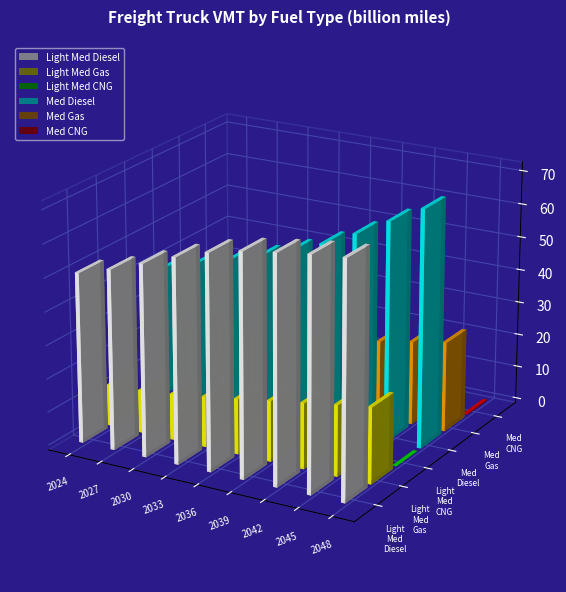

Is it true that Med Diesel equals 31.0 at 2033?

False